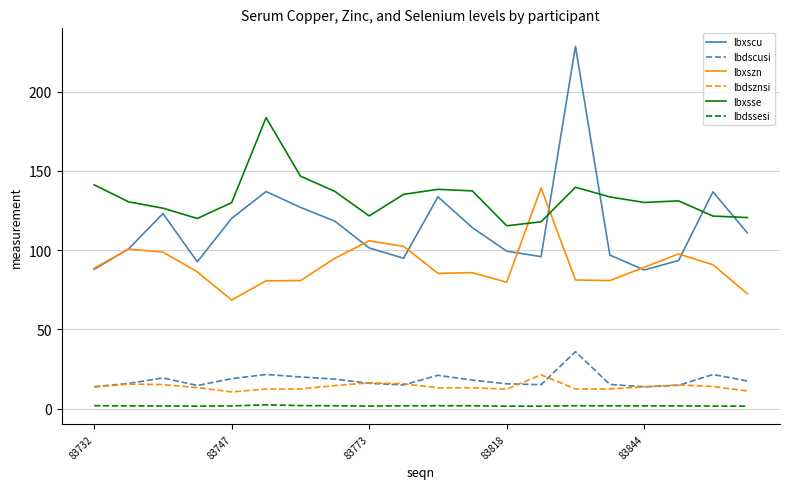

How many series are shown in this chart?

6